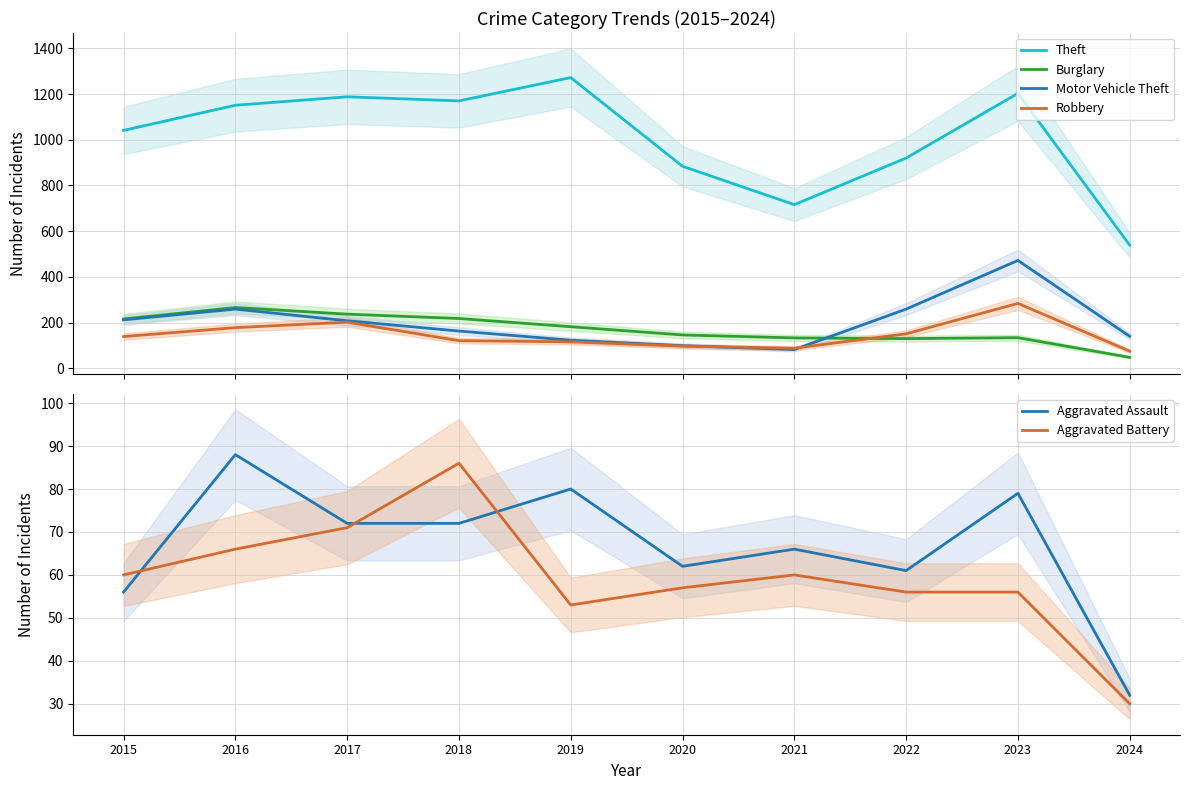

Reading left to right, what are all the values shown in this chart?

Theft: 2015=1041	2016=1151	2017=1188	2018=1170	2019=1272	2020=884	2021=716	2022=920	2023=1203	2024=539
Burglary: 2015=216	2016=266	2017=237	2018=218	2019=182	2020=146	2021=133	2022=130	2023=134	2024=48
Motor Vehicle Theft: 2015=212	2016=259	2017=208	2018=163	2019=123	2020=99	2021=82	2022=259	2023=472	2024=140
Robbery: 2015=139	2016=178	2017=202	2018=121	2019=116	2020=97	2021=88	2022=151	2023=284	2024=75
Aggravated Assault: 2015=56	2016=88	2017=72	2018=72	2019=80	2020=62	2021=66	2022=61	2023=79	2024=32
Aggravated Battery: 2015=60	2016=66	2017=71	2018=86	2019=53	2020=57	2021=60	2022=56	2023=56	2024=30